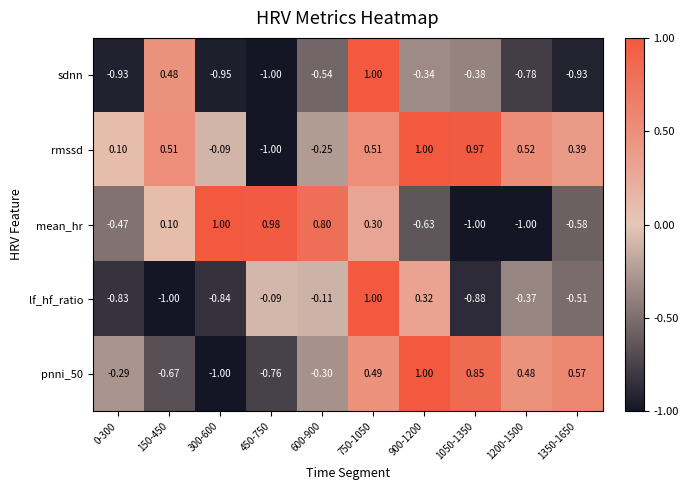

Is the value of rmssd at 900-1200 greater than the value of sdnn at 0-300?

Yes